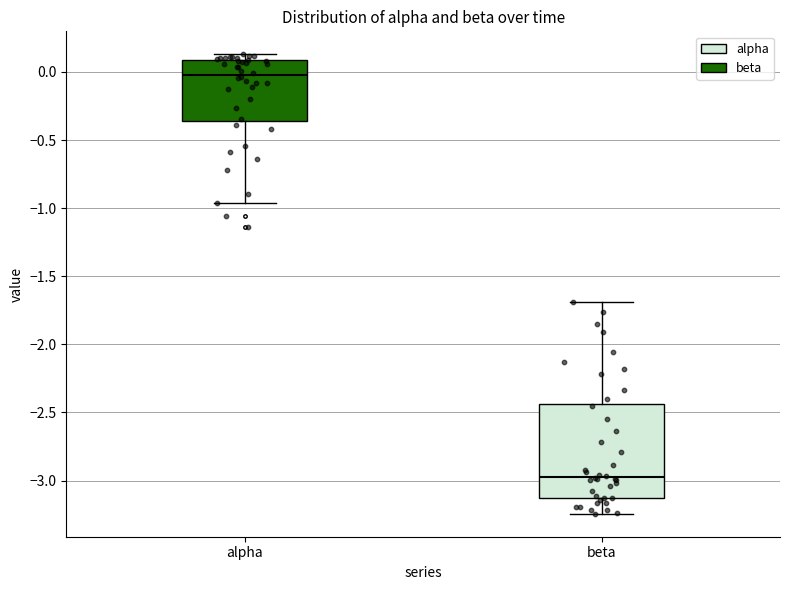

Which box's median line is the highest?

alpha